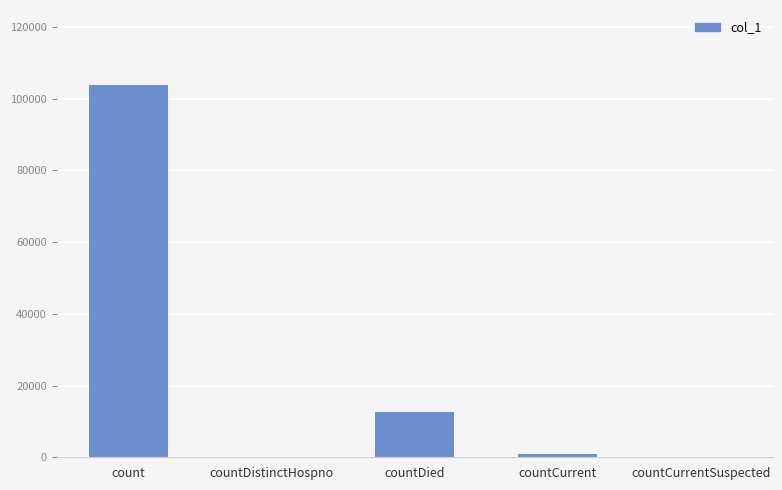

Reading left to right, extract all data points from this chart.

103965	0	12520	901	0